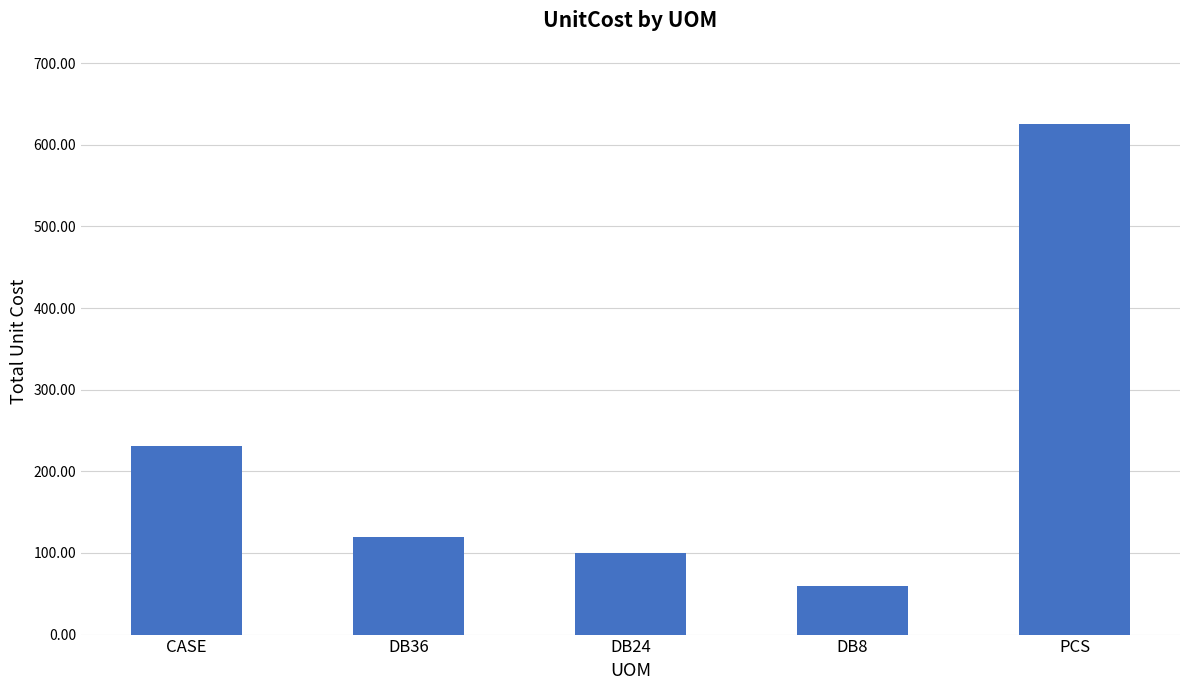

How many bars are there in total?

5